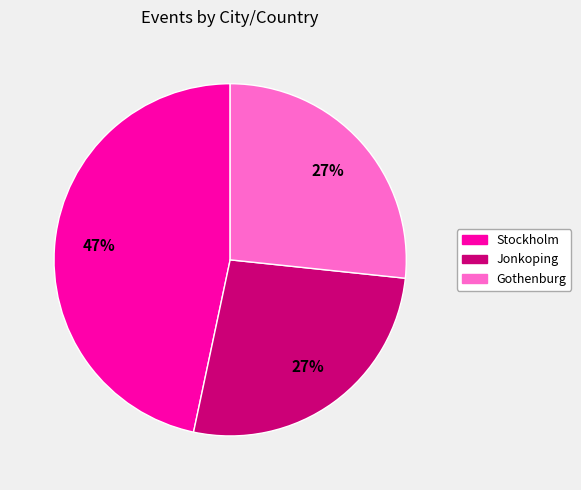

Is it true that Stockholm is 34% of the pie?

False